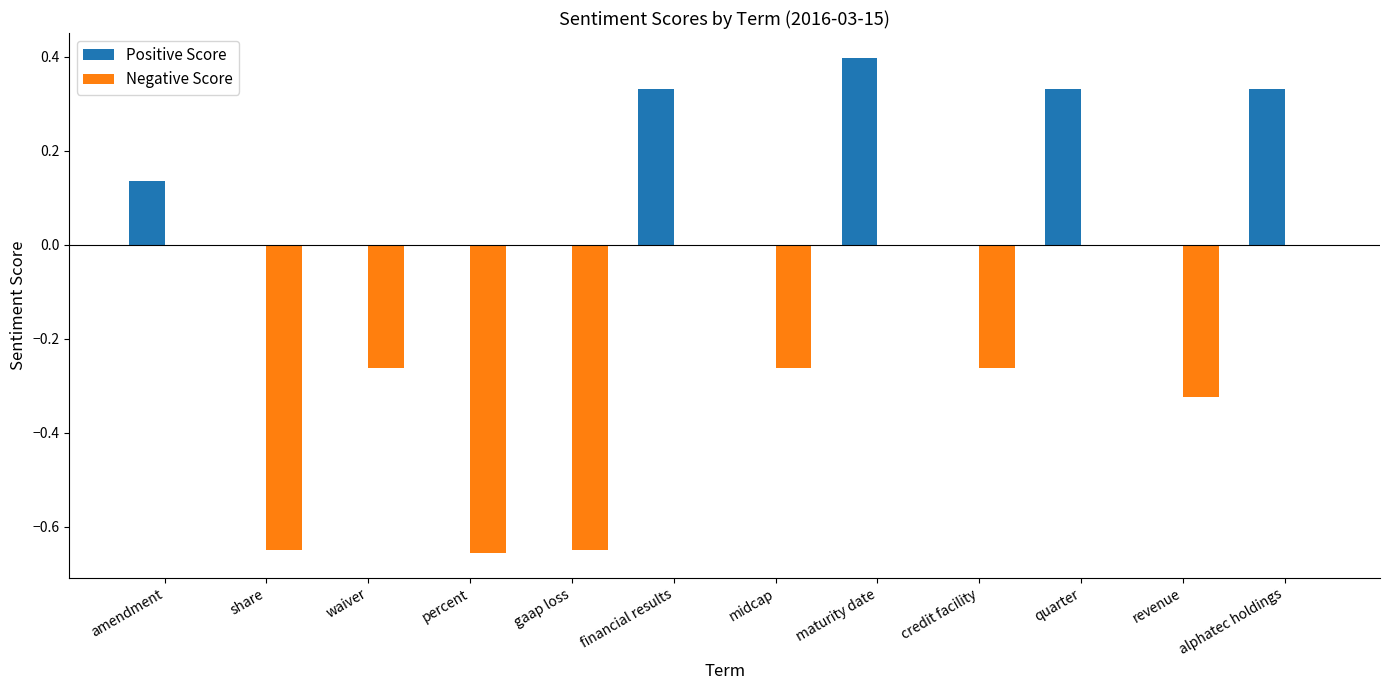

Which series has the largest total across all categories?

Positive Score